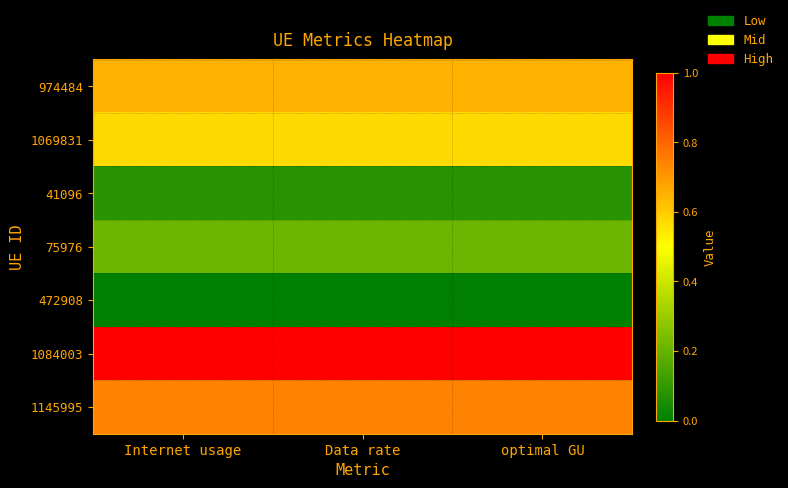

Between Data rate and Internet usage, which is larger?

Internet usage